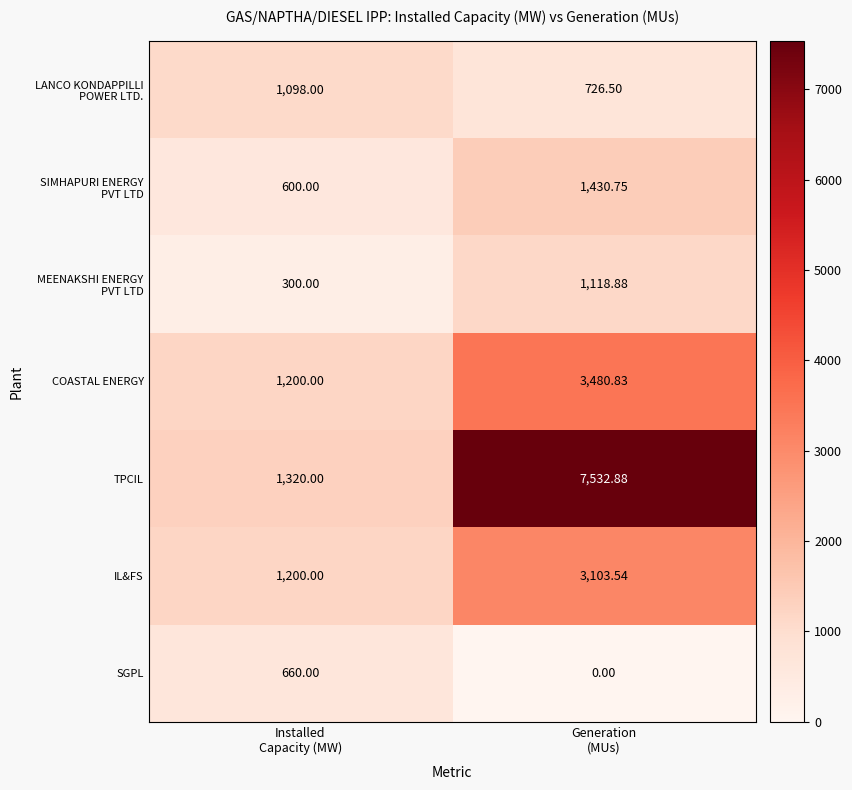

Which series has the largest range (max minus min)?

TPCIL